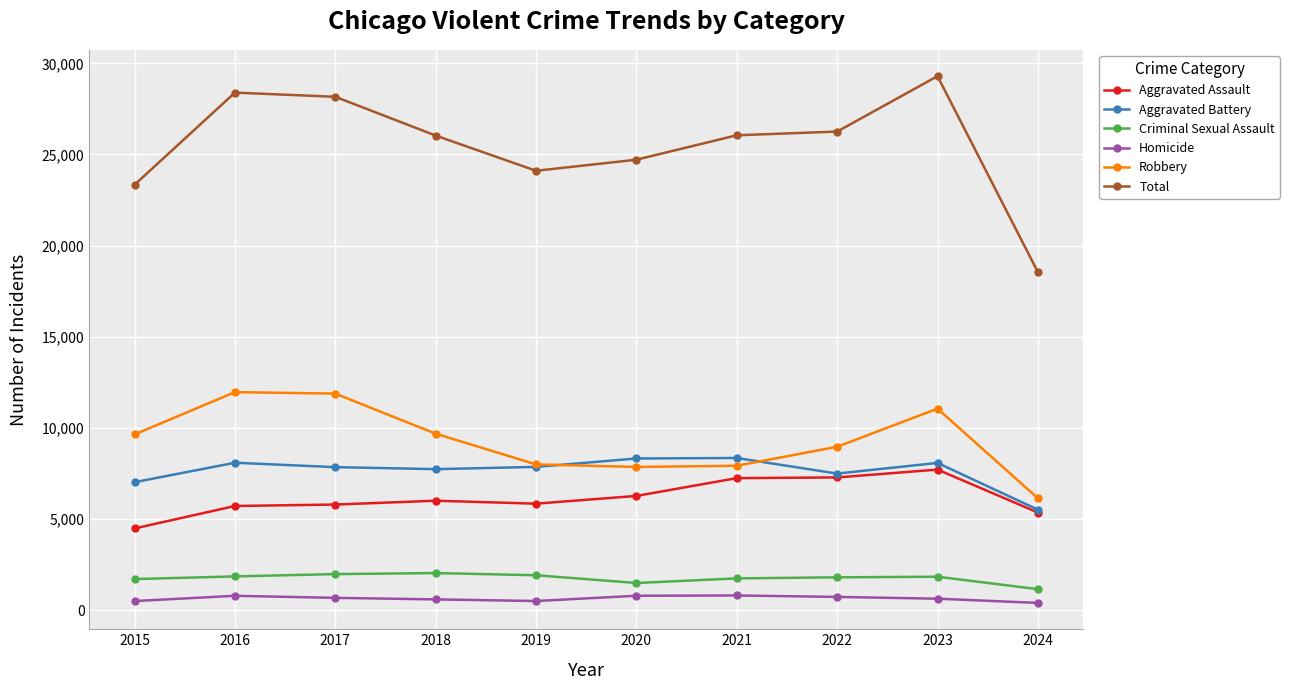

At which label is Total closest to 23921?

2019